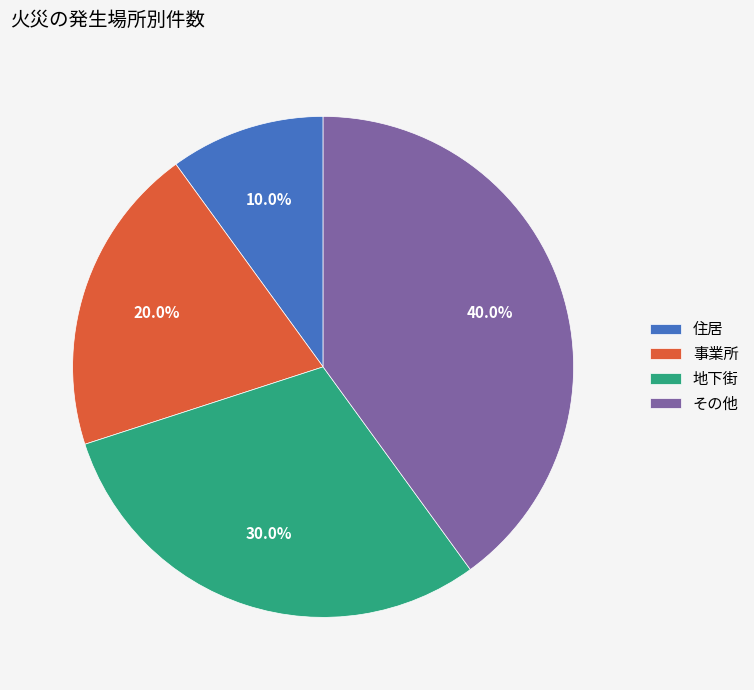

To the nearest percent, what portion does 地下街 represent?

30%